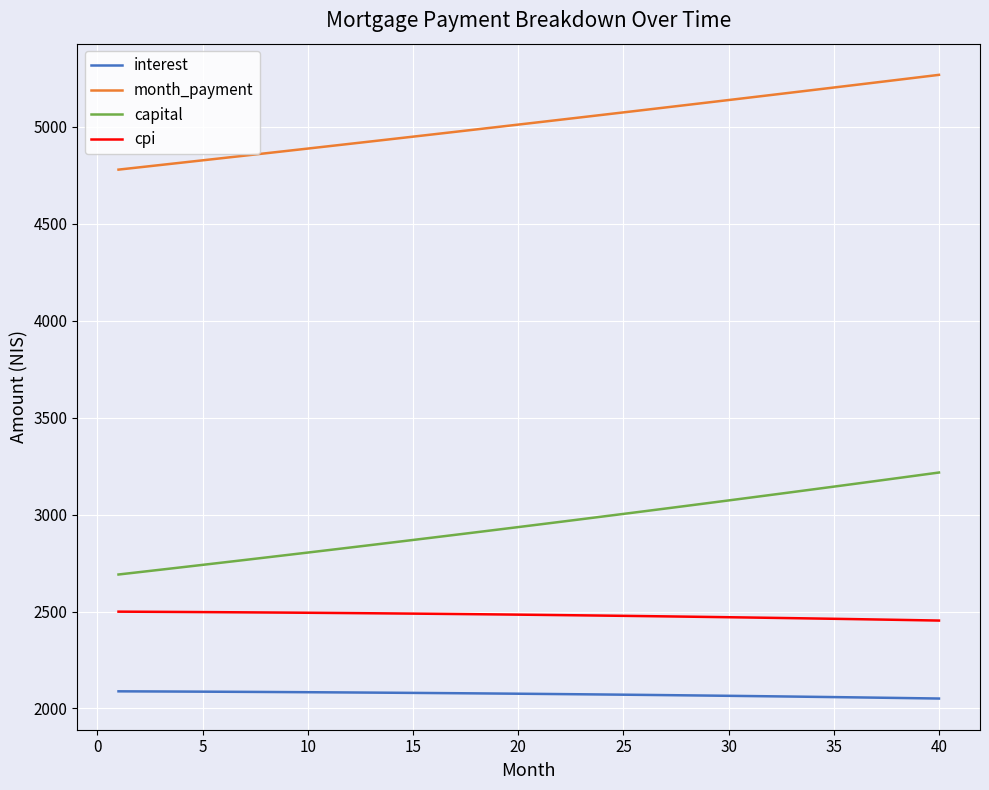

List the series in order of their peak value, highest first.

month_payment, capital, cpi, interest